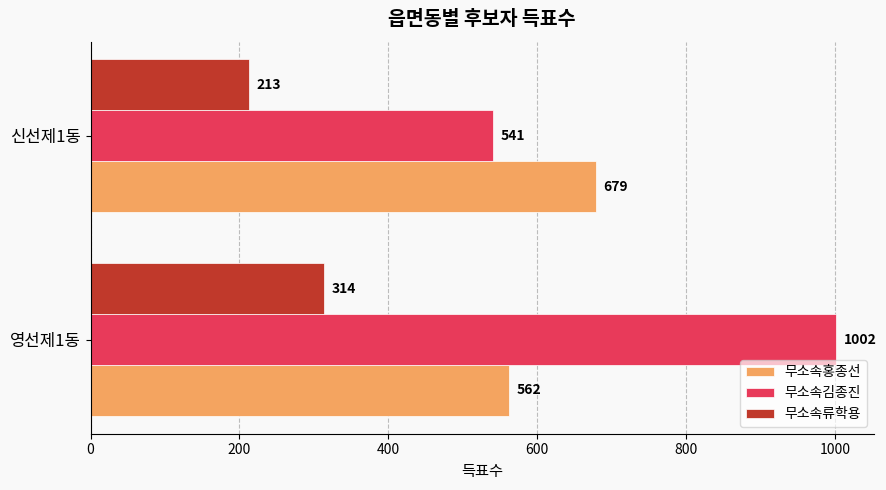

Which series has the widest spread of values?

무소속김종진